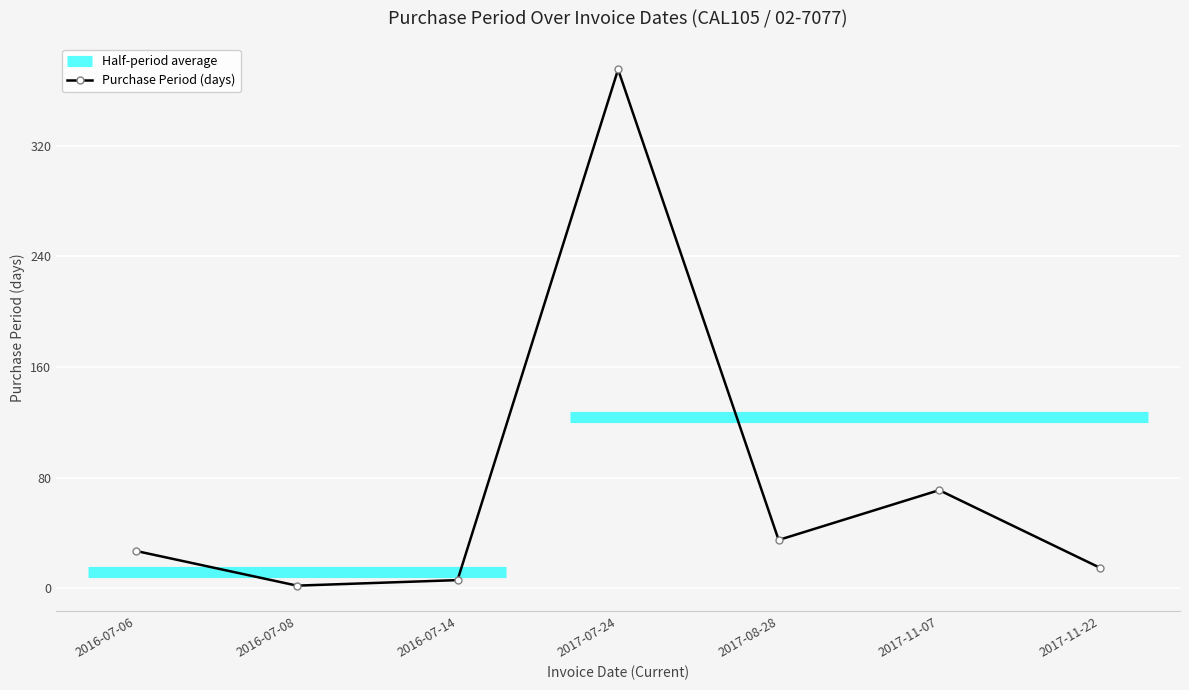

Where is the first local minimum?

2016-07-08